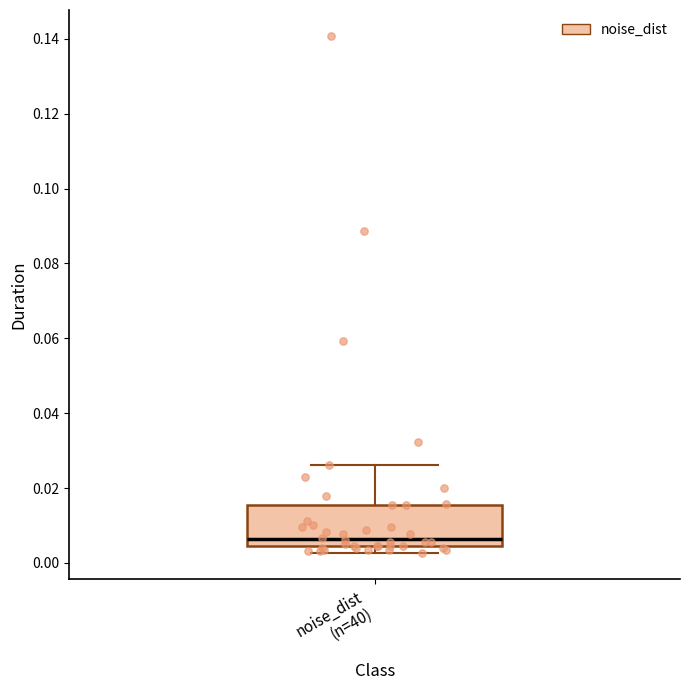

Where does the upper whisker of the box for noise_dist (n=40) end on the y-axis? The values are not printed on the chart, so give them approximately, as read against the axis.

0.026